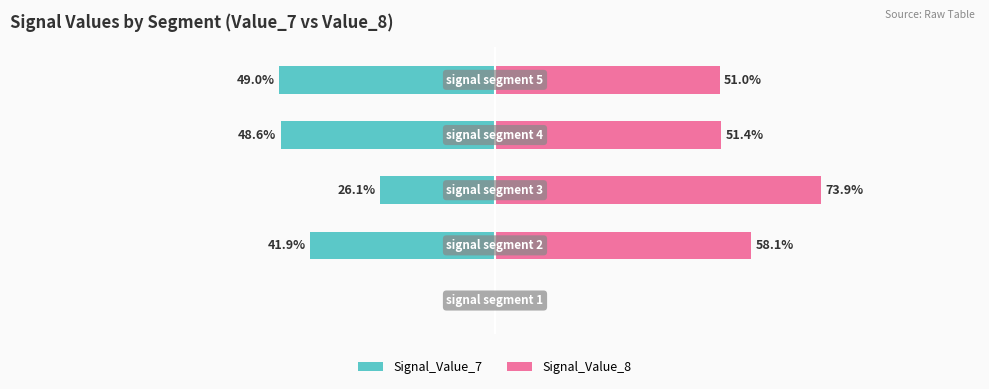

List the series in order of their peak value, lowest first.

Signal_Value_7, Signal_Value_8